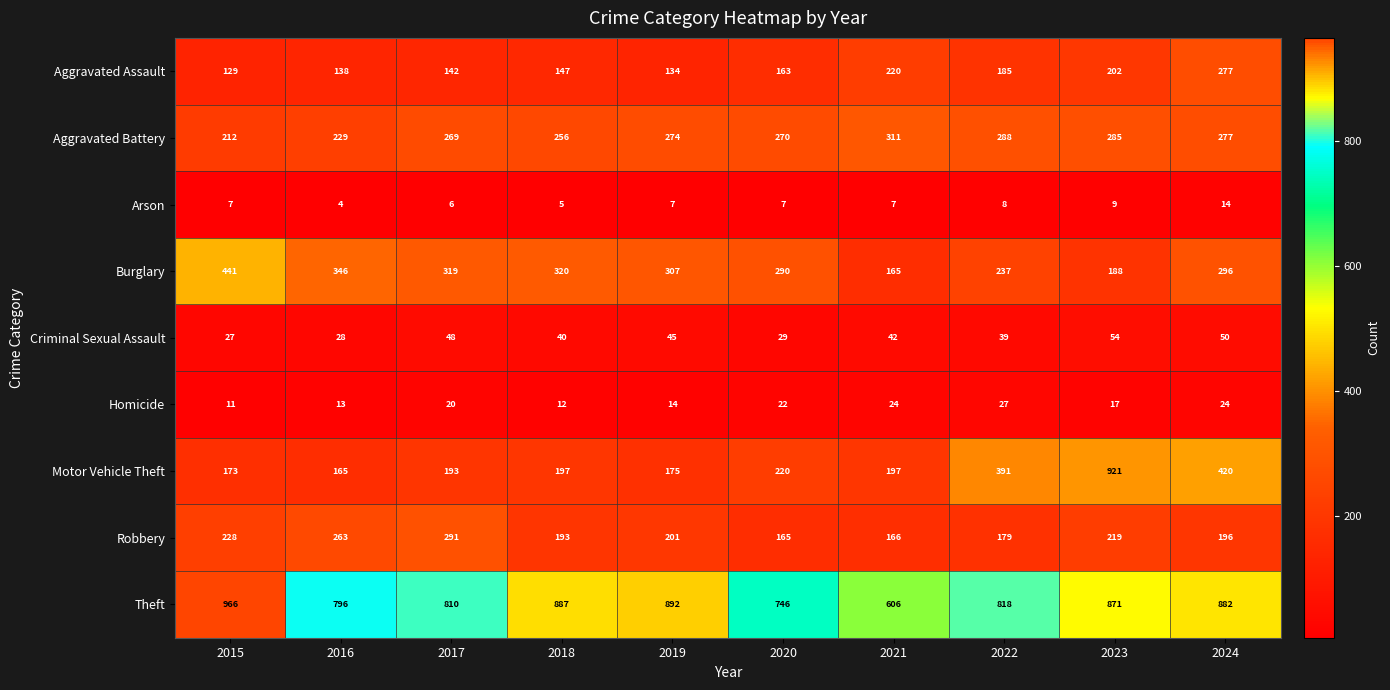

Which series has the largest range (max minus min)?

Motor Vehicle Theft